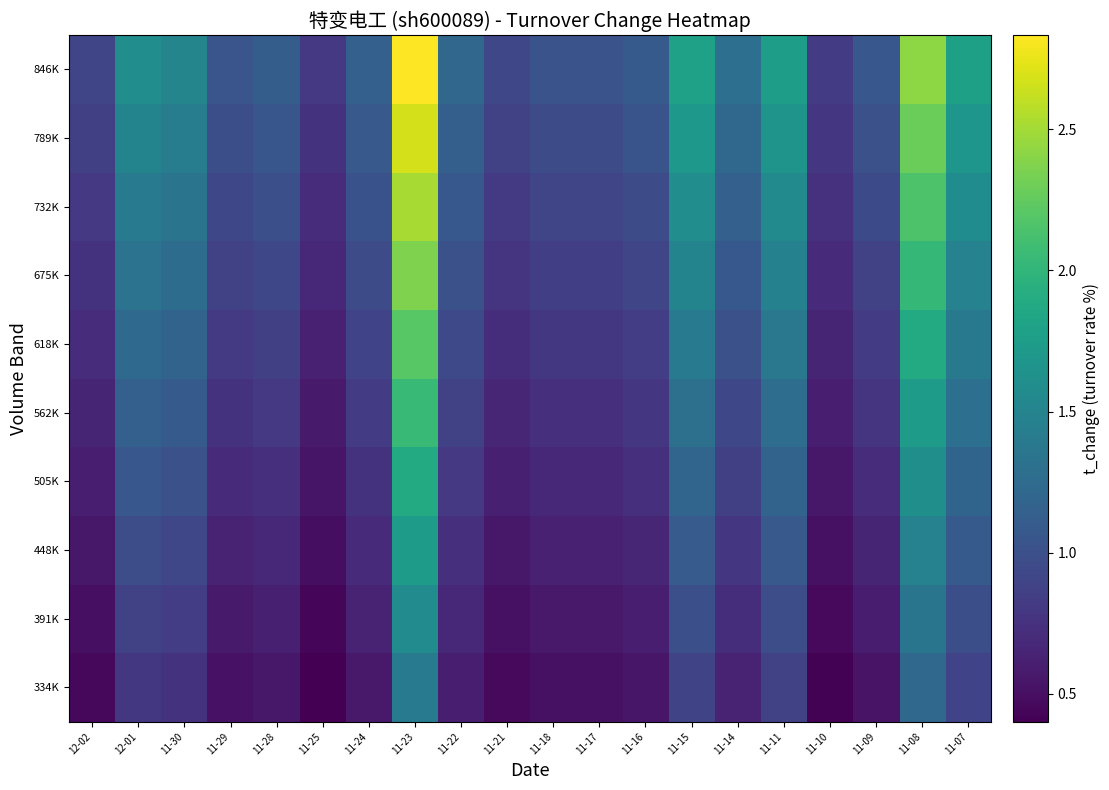

Which label corresponds to the smallest value in the chart?

11-25